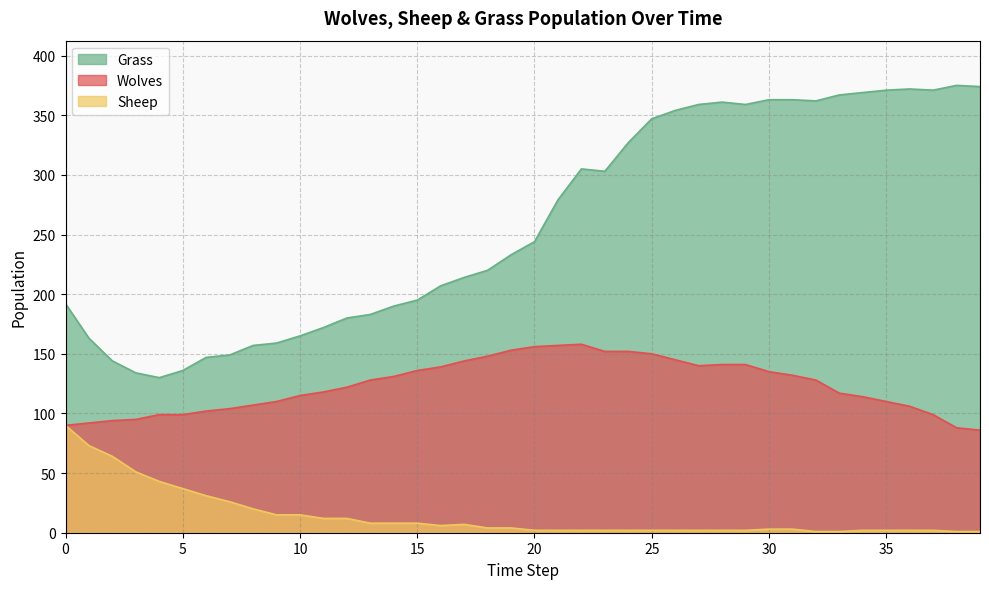

What is the sum of the Grass values at 5 and 0?

328